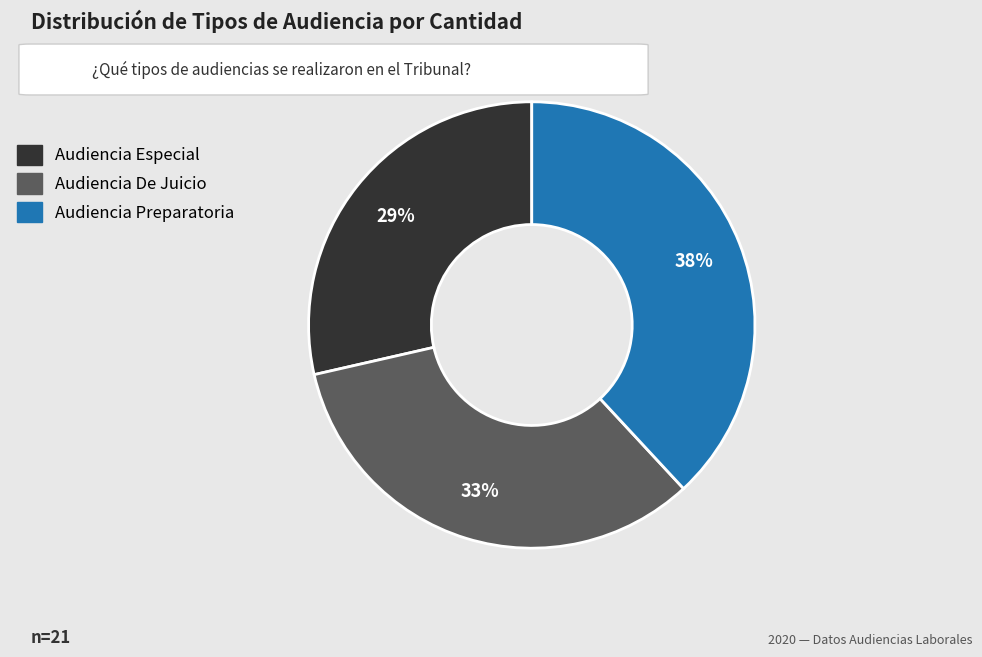

Between Audiencia Especial and Audiencia Preparatoria, which is larger?

Audiencia Preparatoria